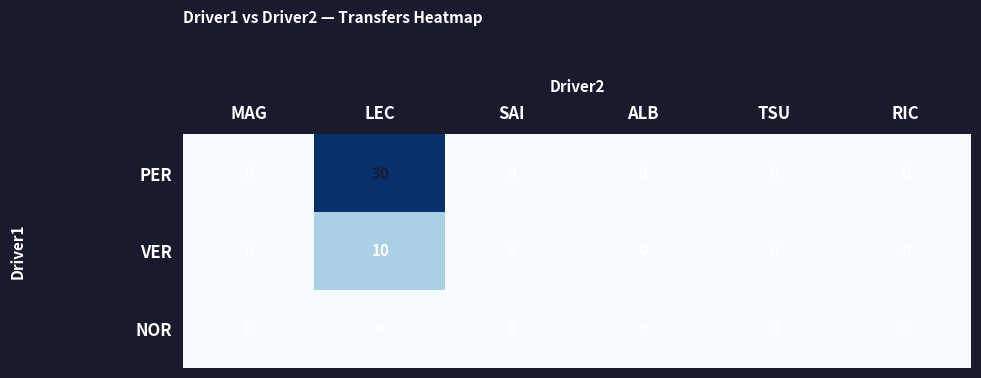

Which category has the highest value across all series?

LEC